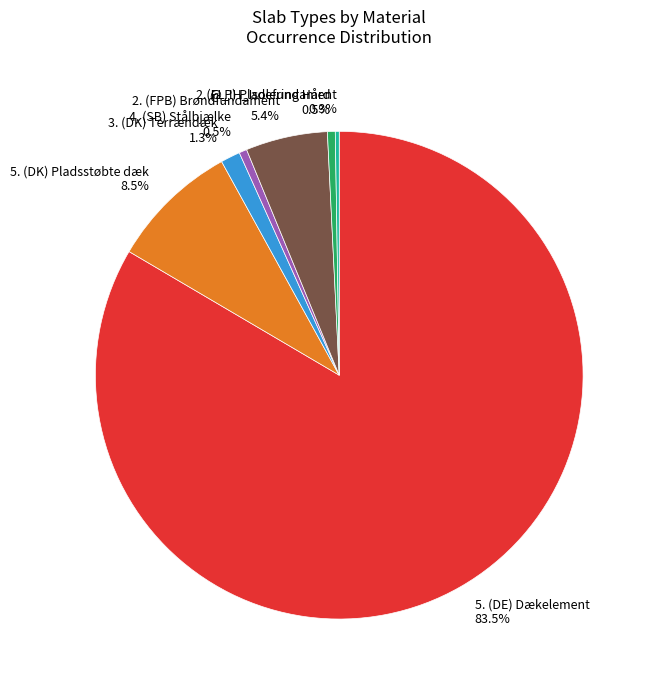

Is the sum of 2. (FPB) Brøndfundament 5.4% and 5. (DE) Dækelement 83.5% greater than half?

Yes